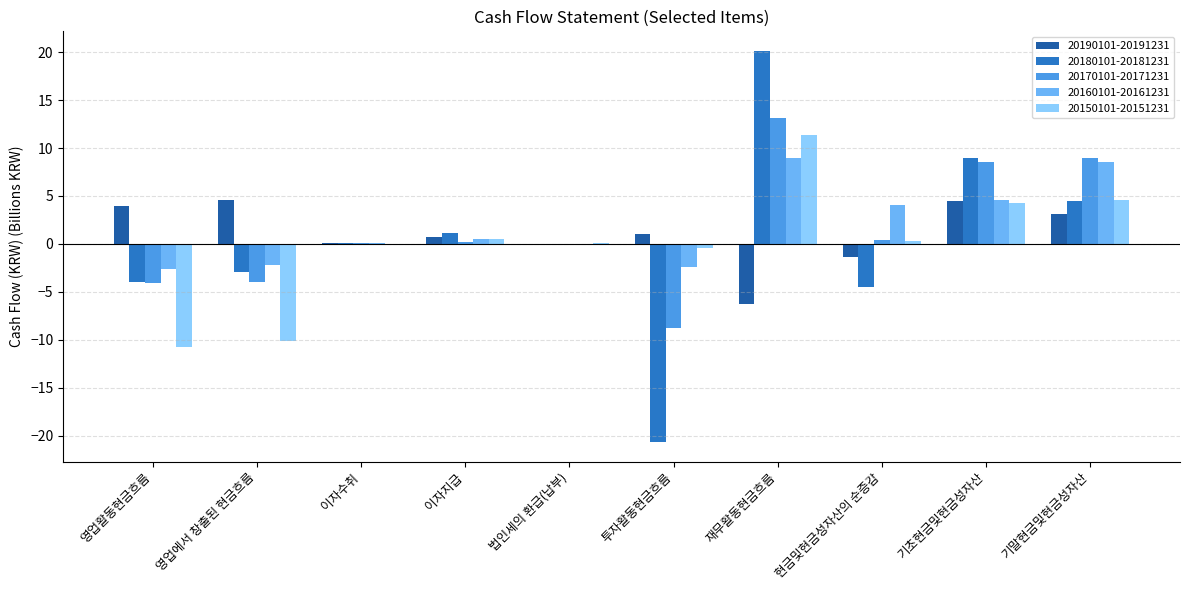

Which series has the largest total across all categories?

20160101-20161231